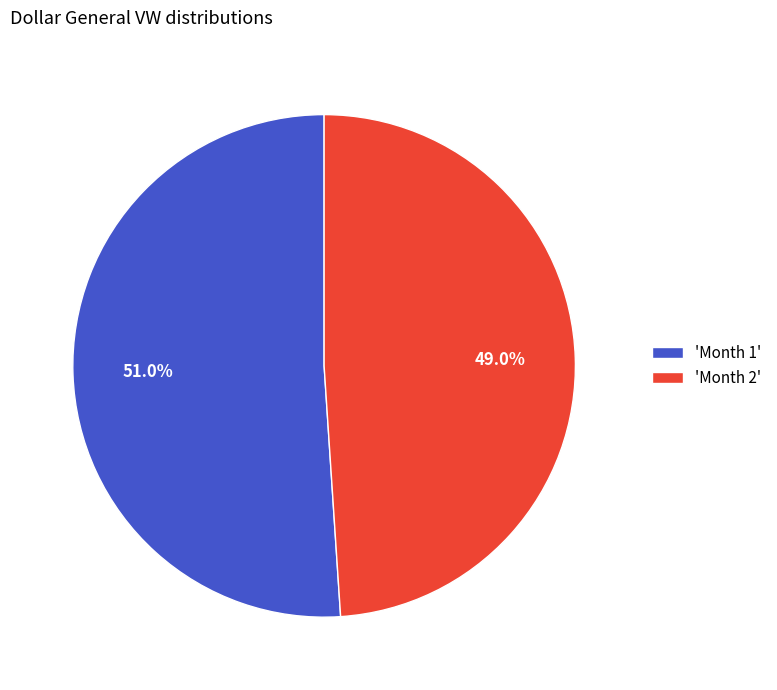

What is the ratio of the value at 'Month 1' to the value at 'Month 2'?

1.0